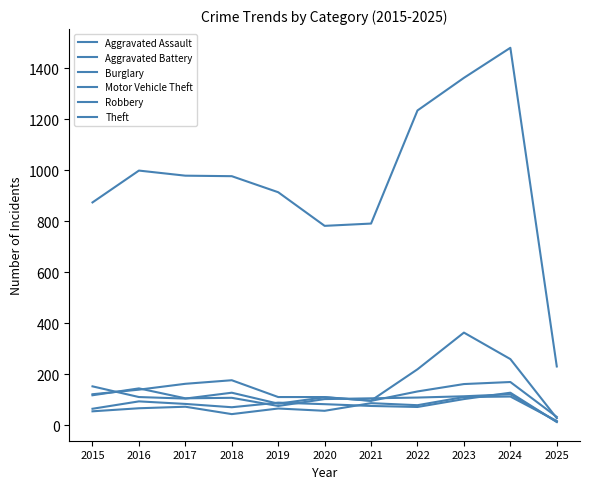

At which category does Aggravated Battery reach its first local valley?

2018